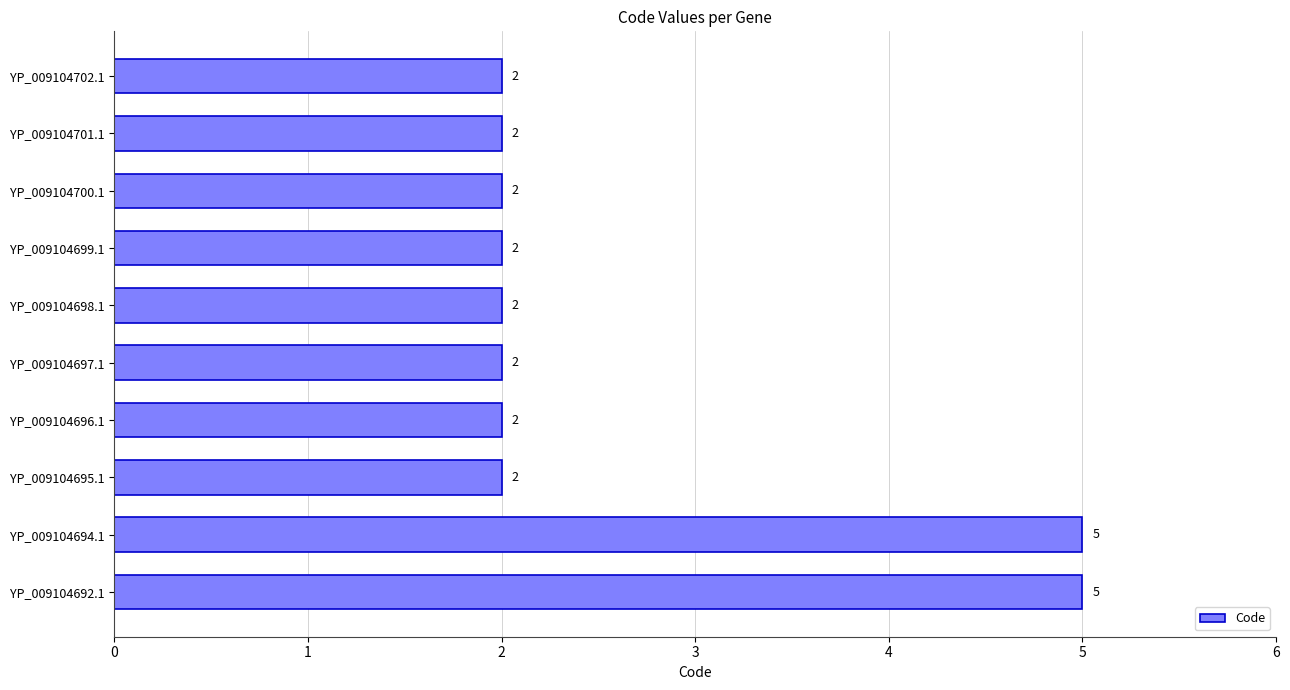

Reading top to bottom, what are all the values shown in this chart?

YP_009104702.1=2	YP_009104701.1=2	YP_009104700.1=2	YP_009104699.1=2	YP_009104698.1=2	YP_009104697.1=2	YP_009104696.1=2	YP_009104695.1=2	YP_009104694.1=5	YP_009104692.1=5